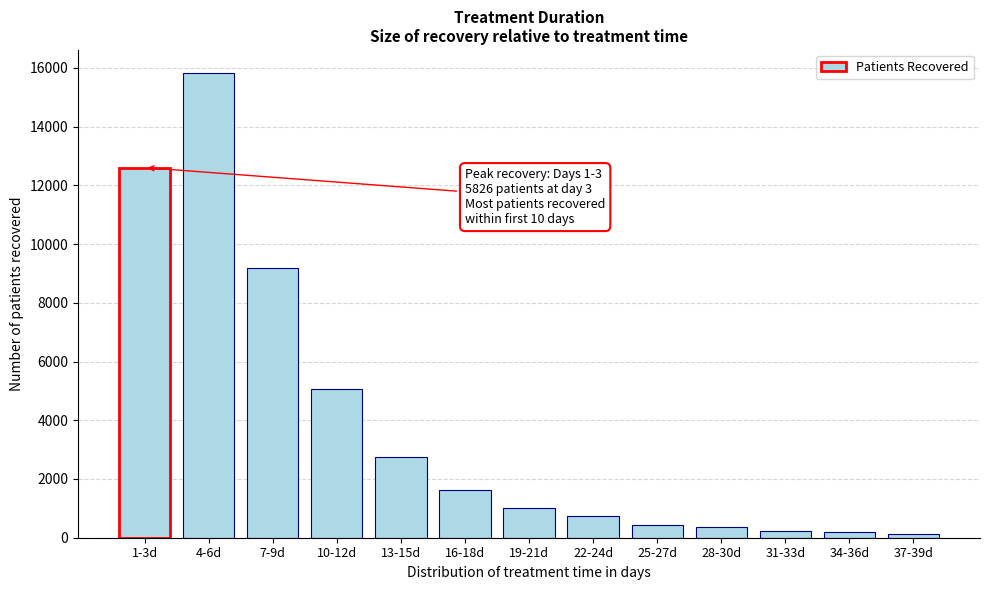

What is the label of the 9th bar from the right?

13-15d